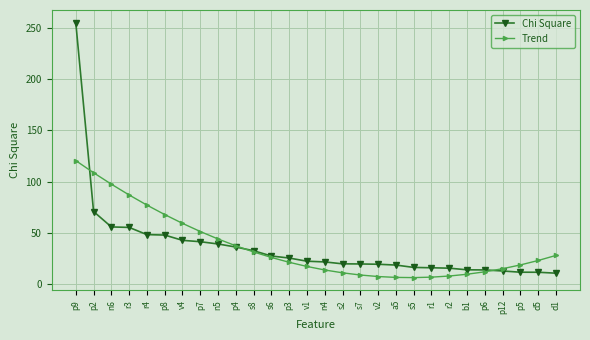

What value does the Chi Square series have at v2?

19.6